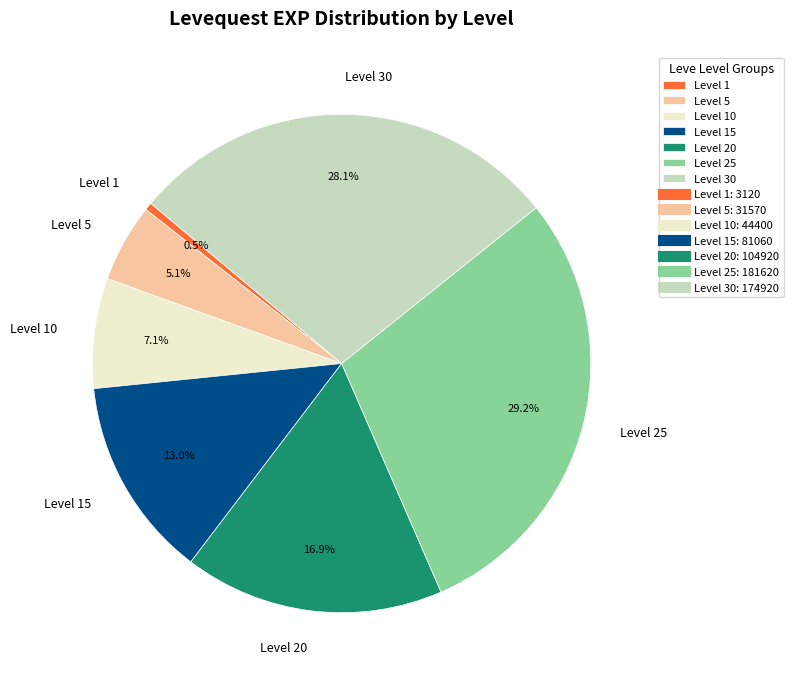

Which slice is the smallest?

Level 1